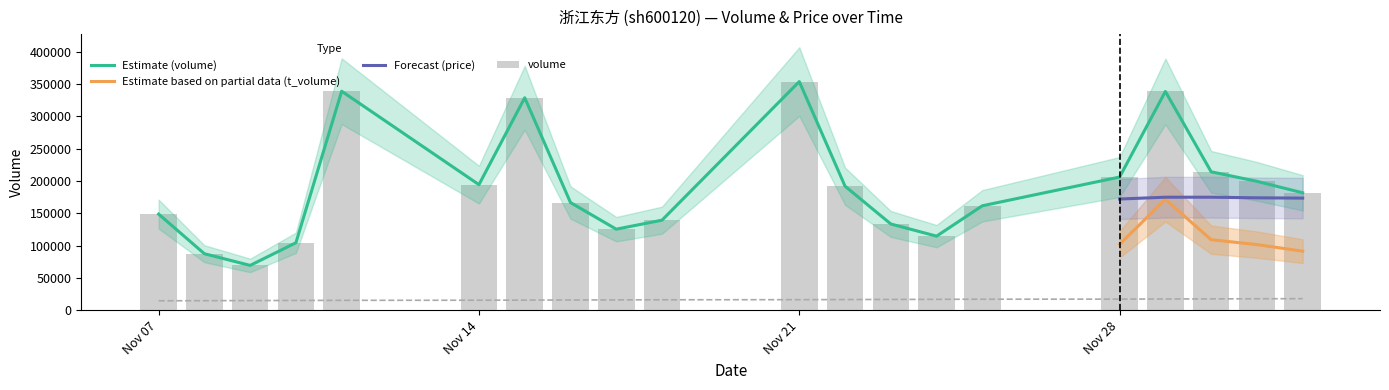

What position from the left is 2022-11-10?

4